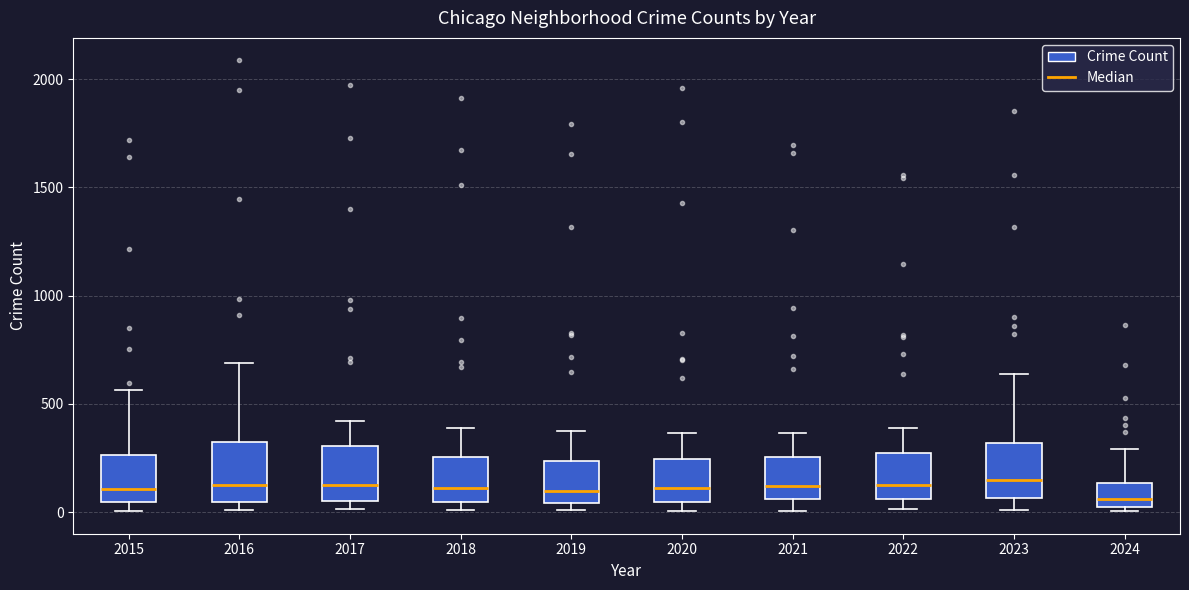

Where does the median line of the box at x = 2019 sit on the y-axis? The values are not printed on the chart, so give them approximately, as read against the axis.

100